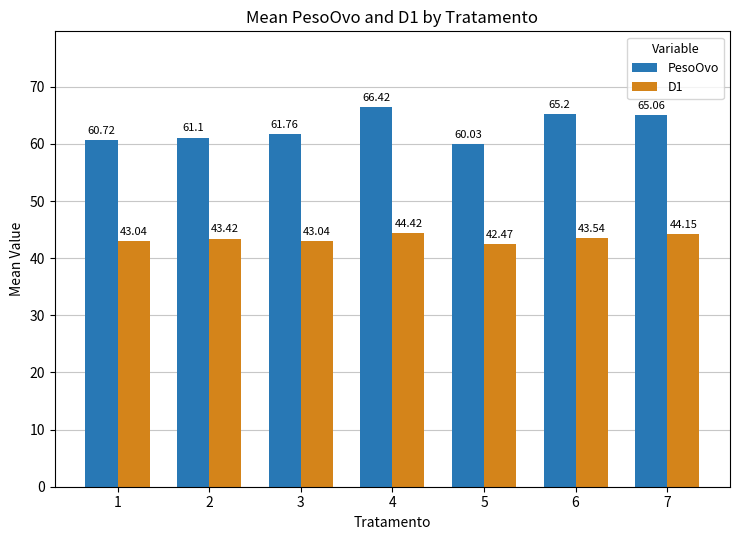

Which series has the largest total across all categories?

PesoOvo